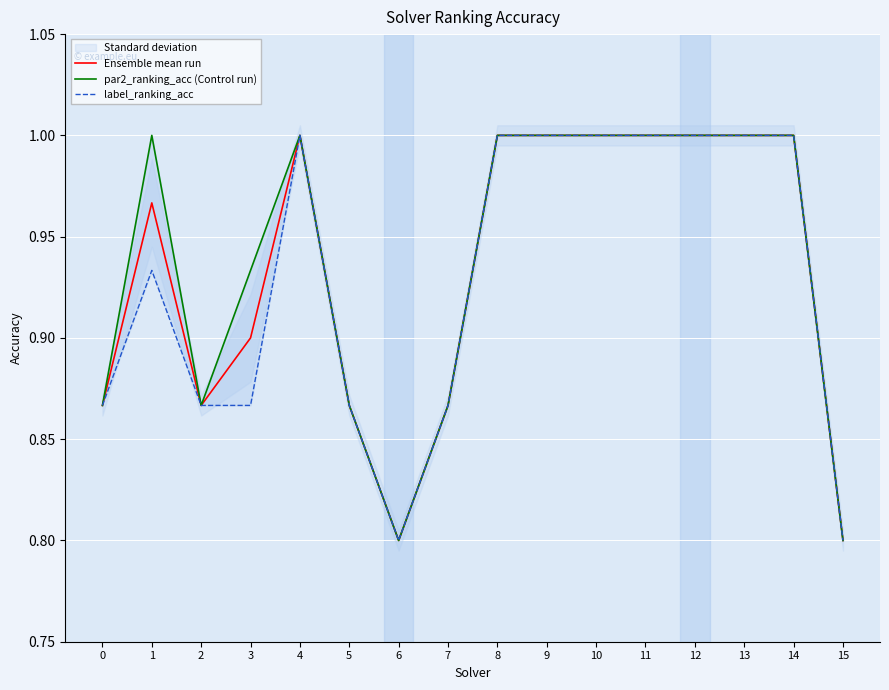

At which label is par2_ranking_acc (Control run) closest to 0?

6